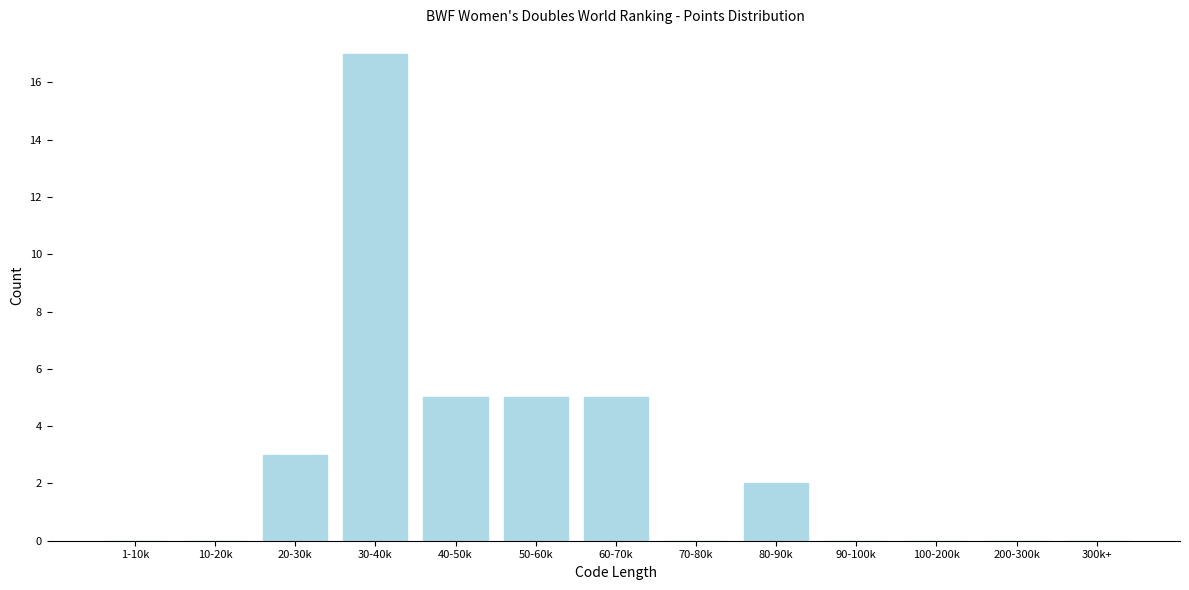

Reading left to right, extract all data points from this chart.

1-10k=0	10-20k=0	20-30k=3	30-40k=17	40-50k=5	50-60k=5	60-70k=5	70-80k=0	80-90k=2	90-100k=0	100-200k=0	200-300k=0	300k+=0